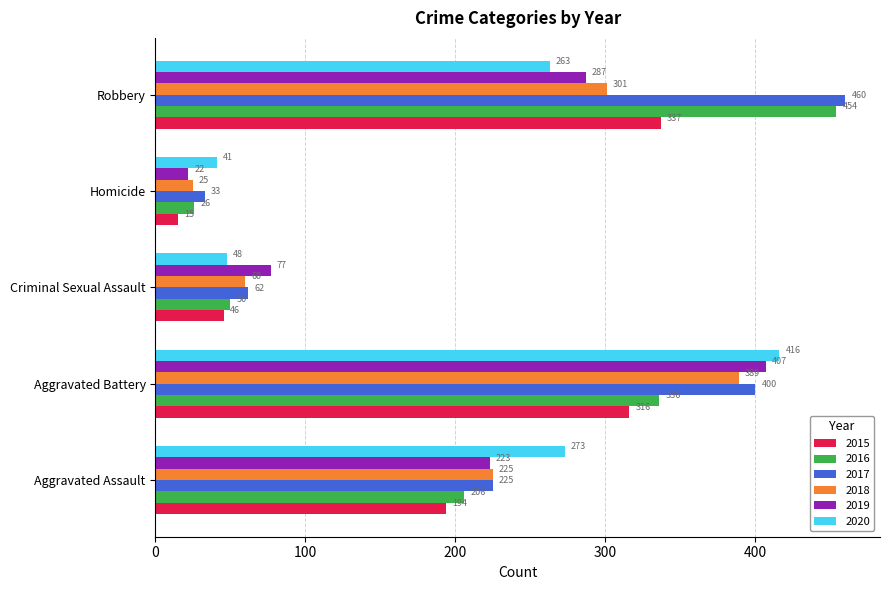

What is the difference between the maximum and minimum values in the 2020 series?

375